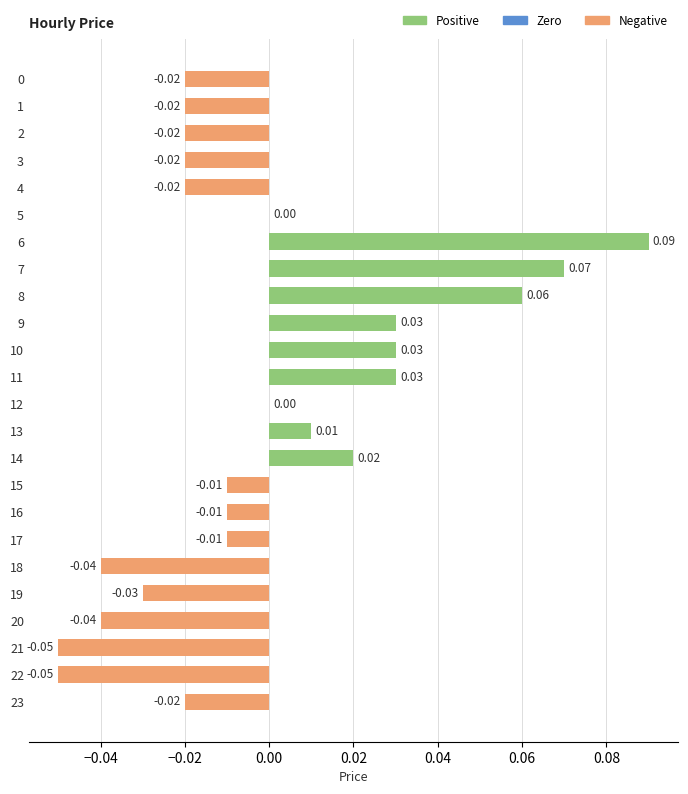

Between 5 and 21, which is larger?

5